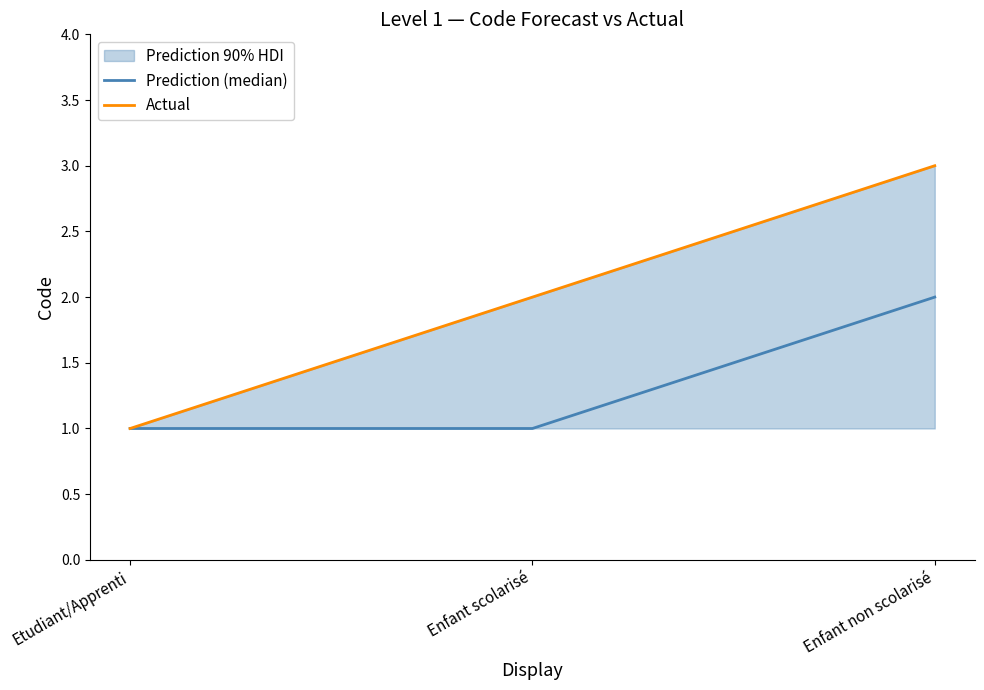

What is the label of the 2nd point from the left?

Enfant scolarisé